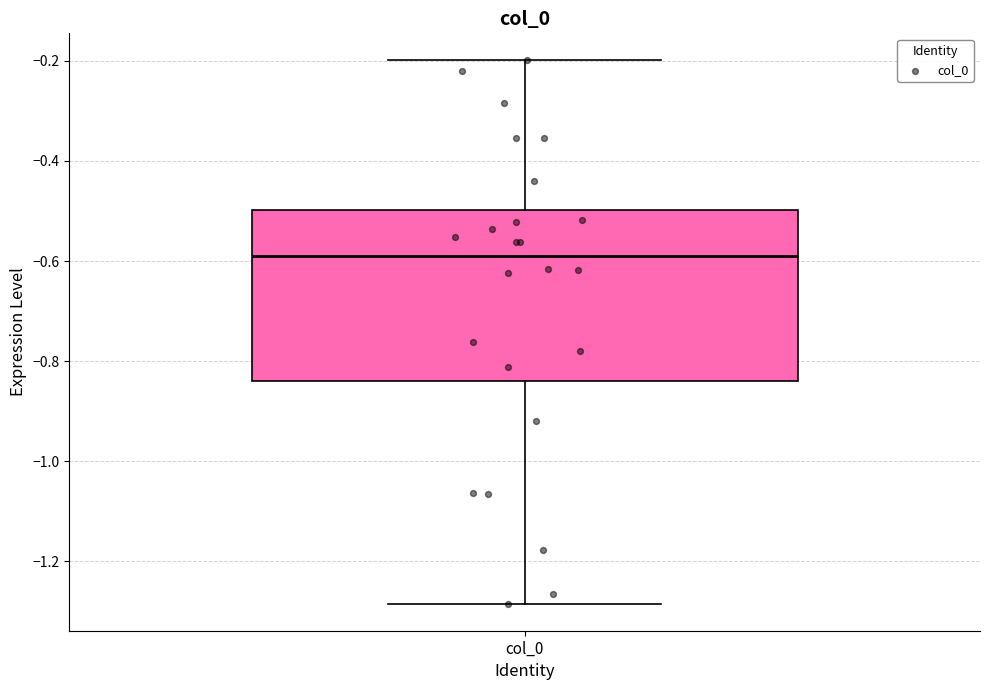

Transcribe this box plot: give where the median line is, the range the box spans, and where the two whiskers end, as read against the y-axis. The values are not printed on the chart, so give them approximately, as read against the axis.

median -0.58, box -0.84 to -0.50, whiskers -1.28 to -0.20